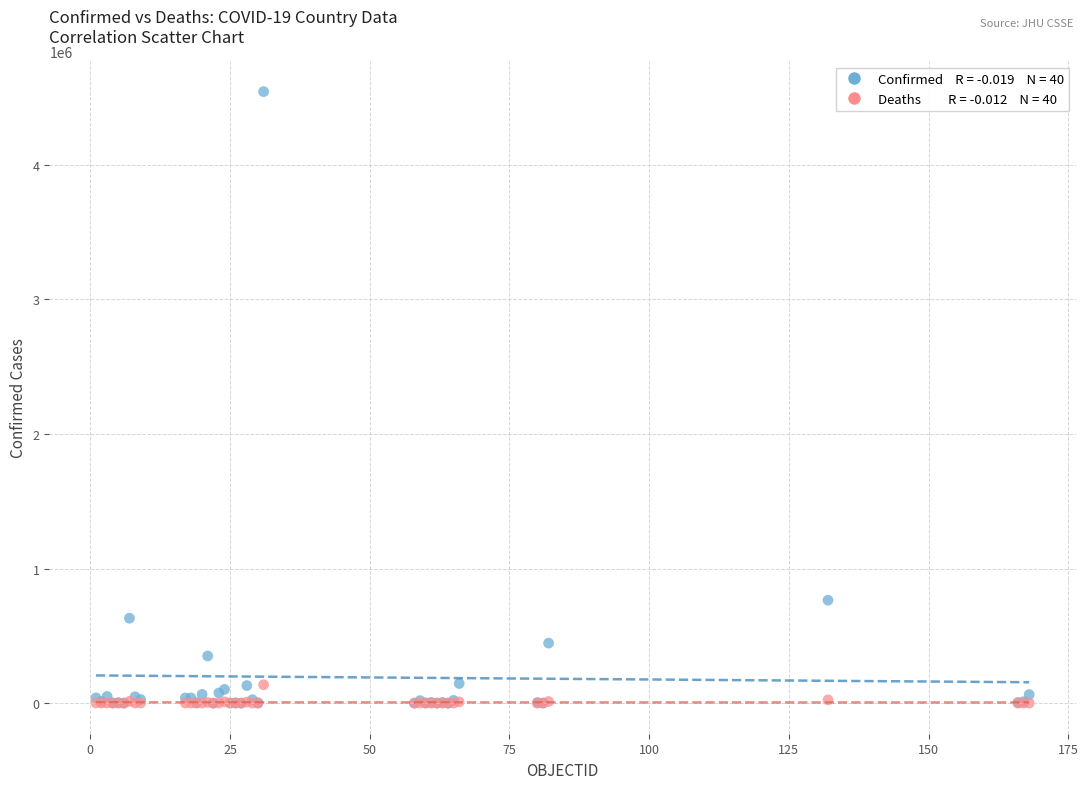

Across all series, what Y value is closest to 2272314?

765076